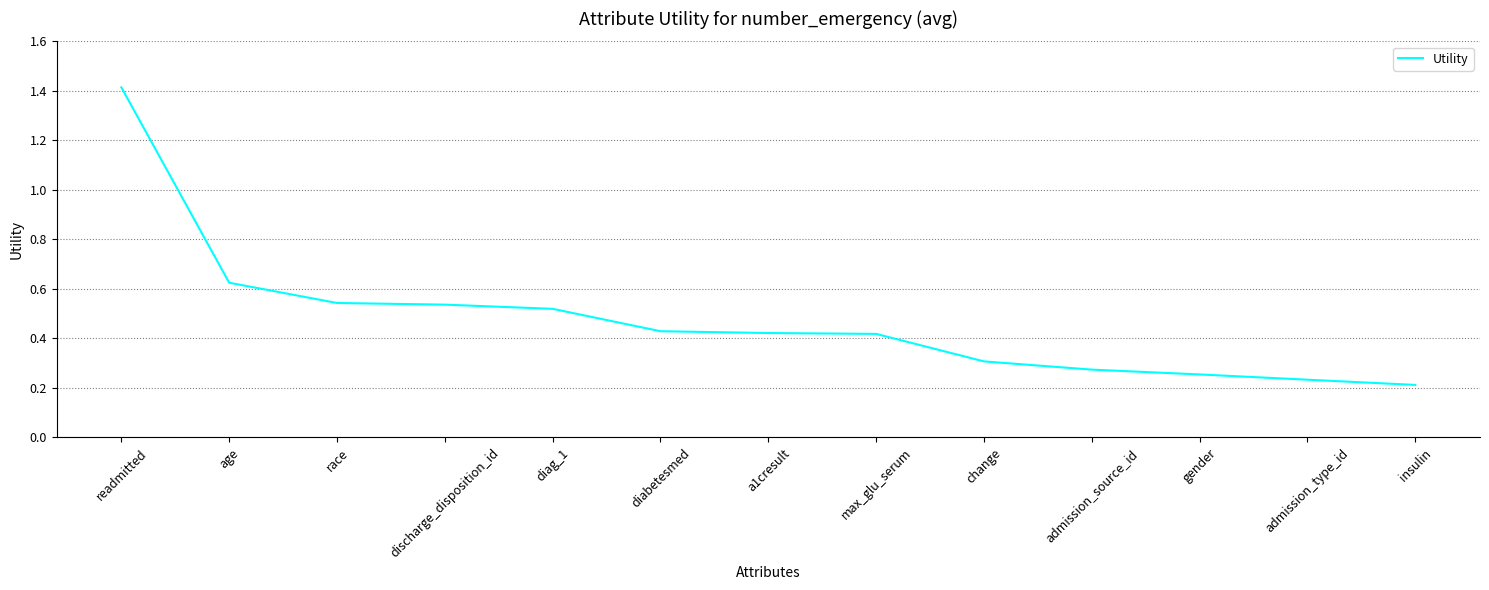

Which label corresponds to the largest value in the chart?

readmitted